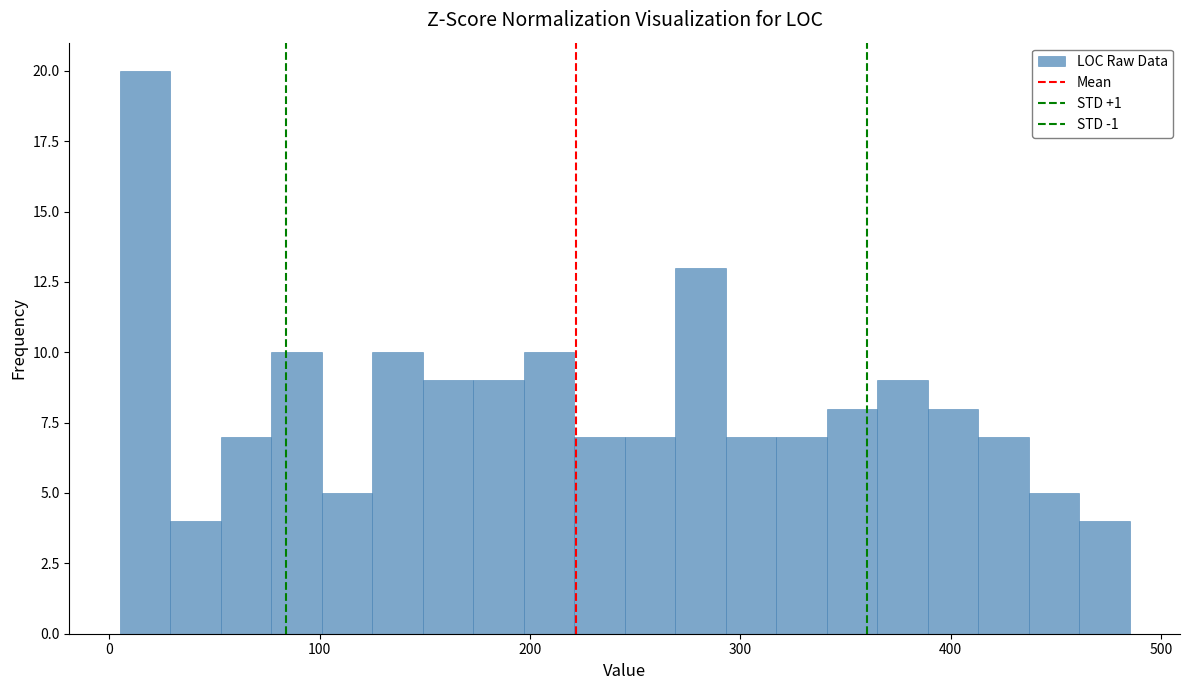

Read against the x-axis, roughly where is the centre of the tallest bar?

20